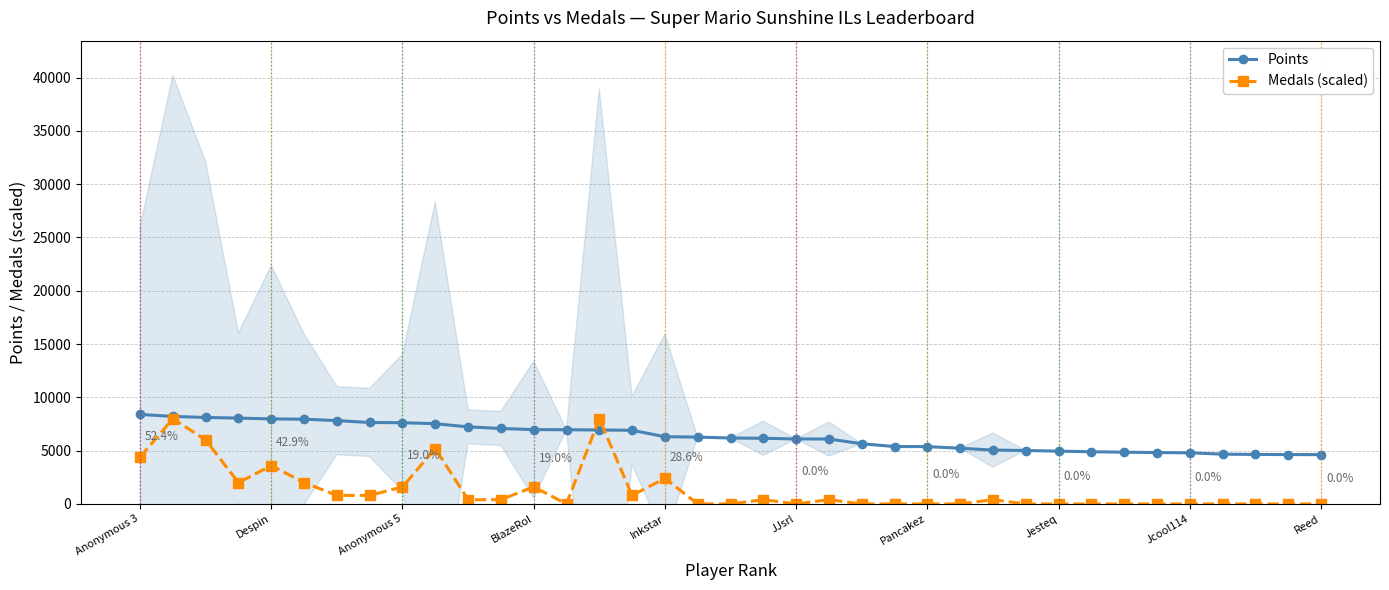

Which series has the largest range (max minus min)?

Medals (scaled)